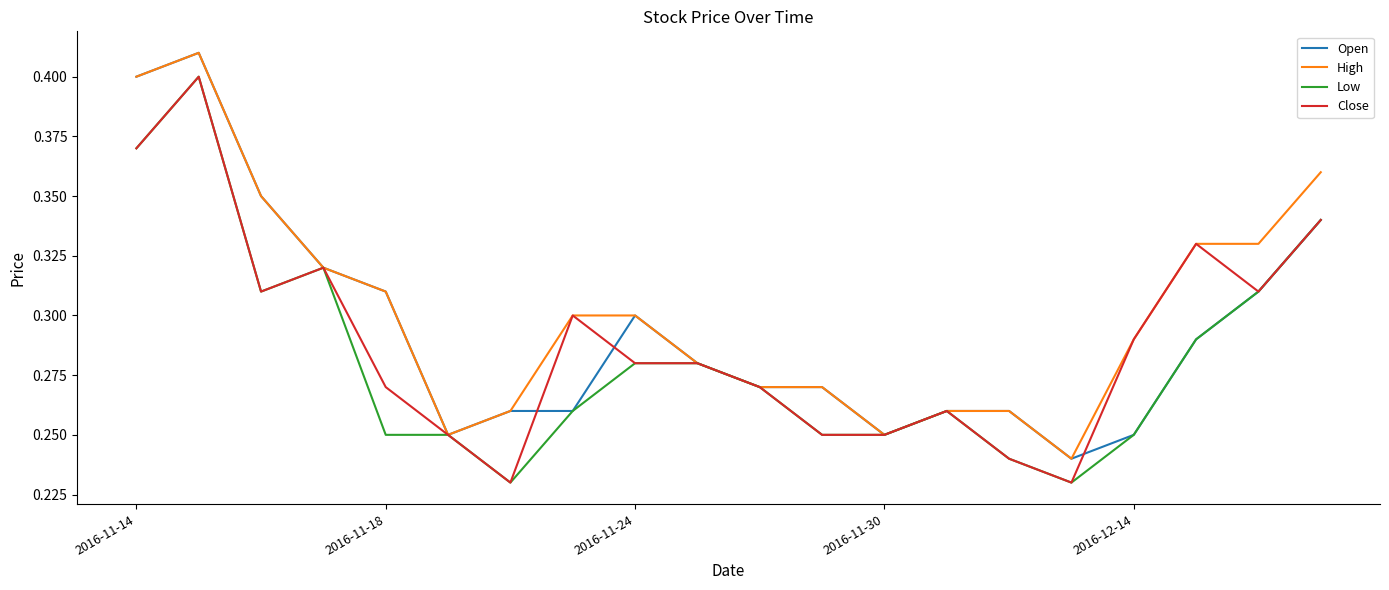

Which series has the largest total across all categories?

High